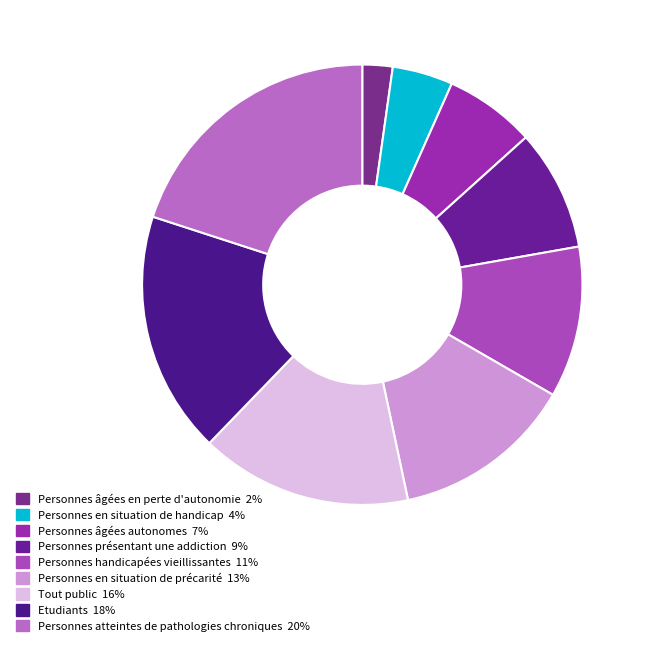

How much of the chart is everything except Personnes présentant une addiction?

91.1%